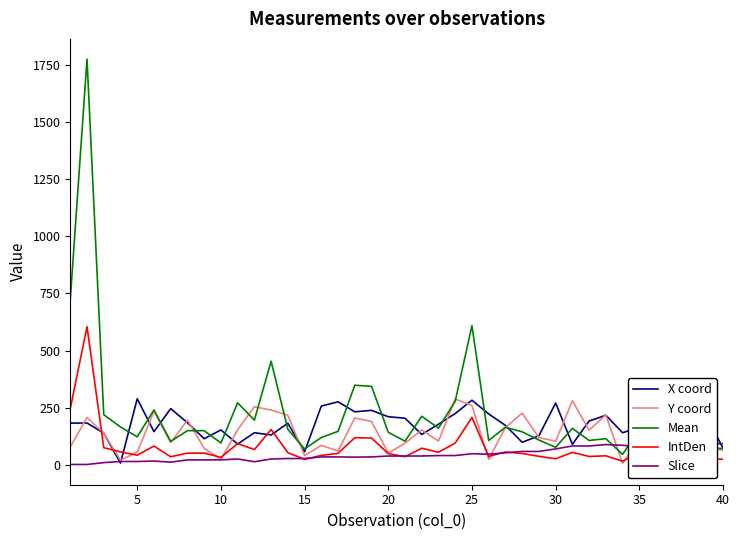

Which series has the largest range (max minus min)?

Mean